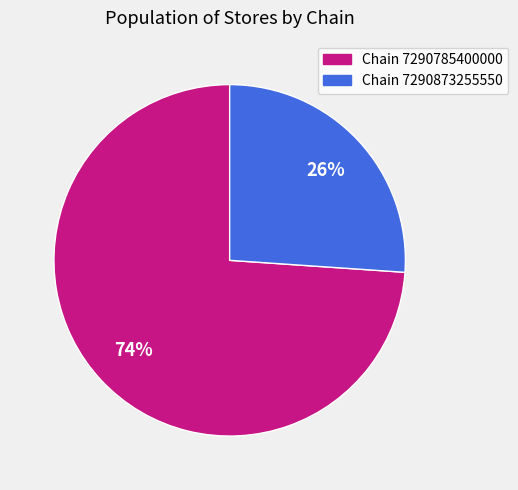

To the nearest percent, what is the difference between the largest and smallest slice percentages?

48%